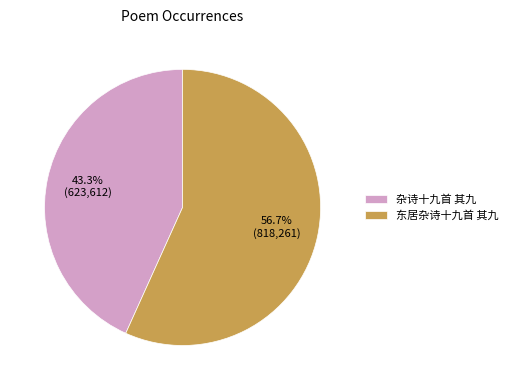

Rank the categories by value from highest to lowest.

东居杂诗十九首 其九, 杂诗十九首 其九